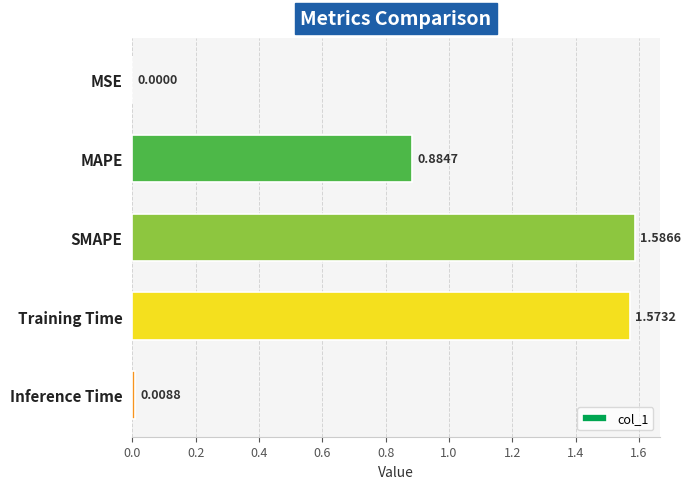

Which has a higher value, MAPE or Inference Time?

MAPE